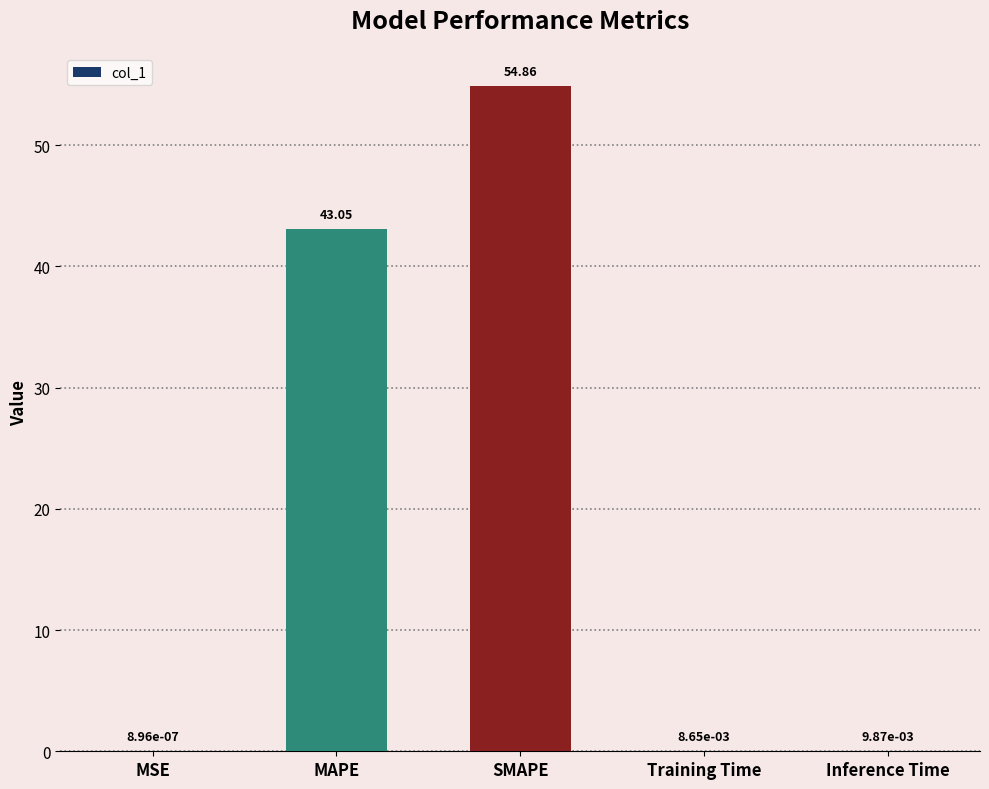

Does the chart contain stacked bars?

No